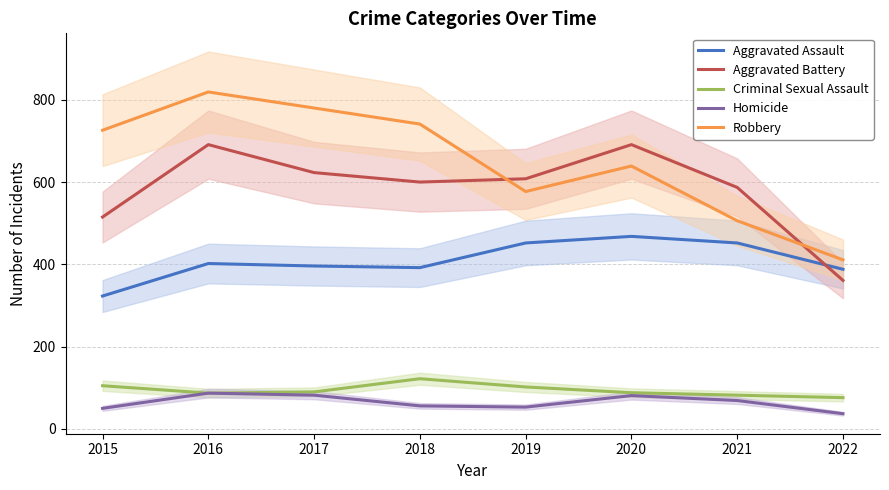

At 2015, list the series in order from smallest to largest.

Homicide, Criminal Sexual Assault, Aggravated Assault, Aggravated Battery, Robbery